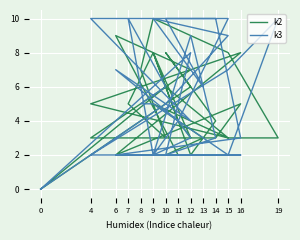

What is the value of the k2 point at the 12th from the left?

7